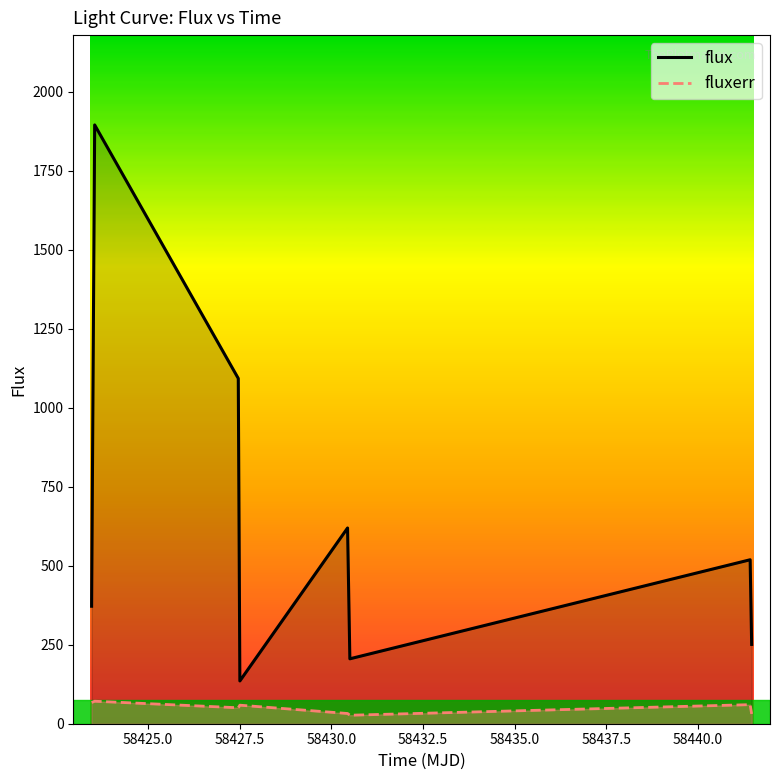

What is the average value of the flux series?

636.0